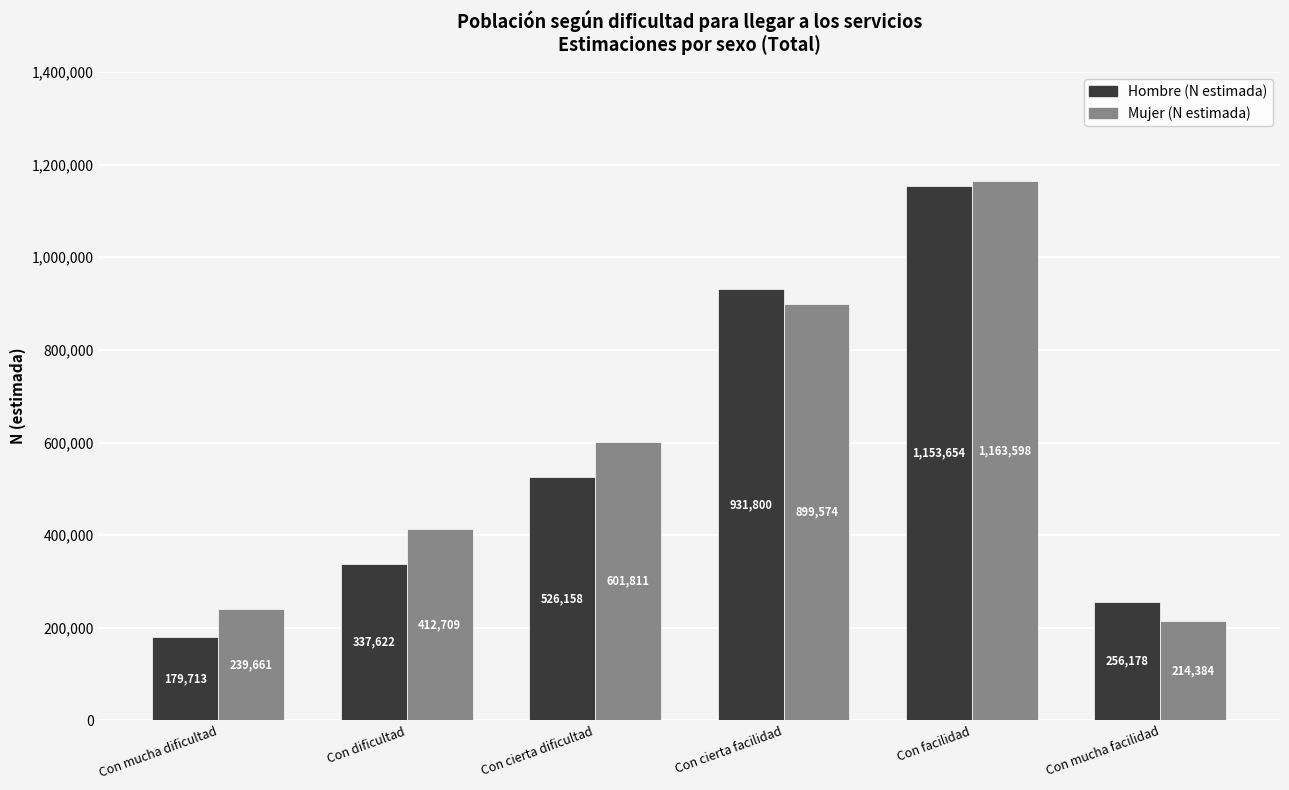

Count the number of data series in this chart.

2